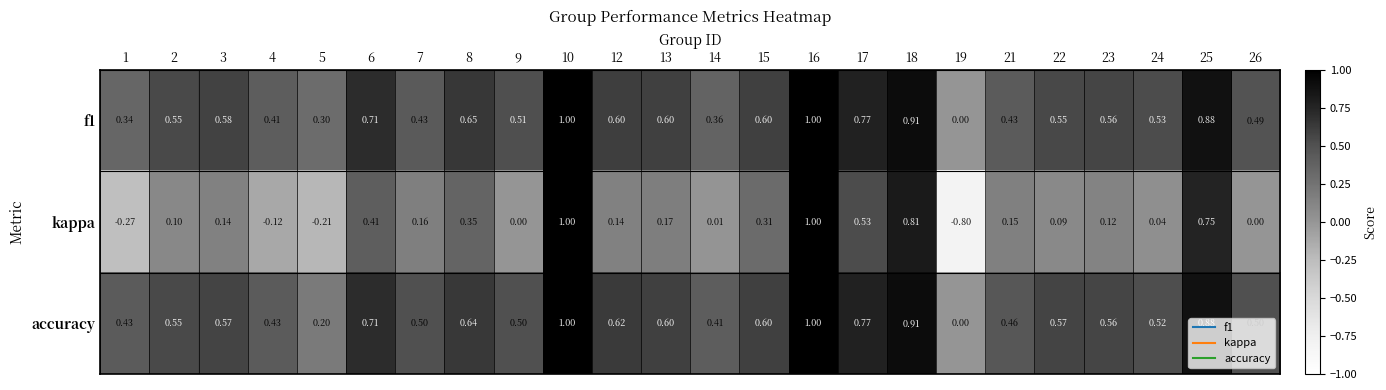

Which series changed the most between 17 and 21?

kappa